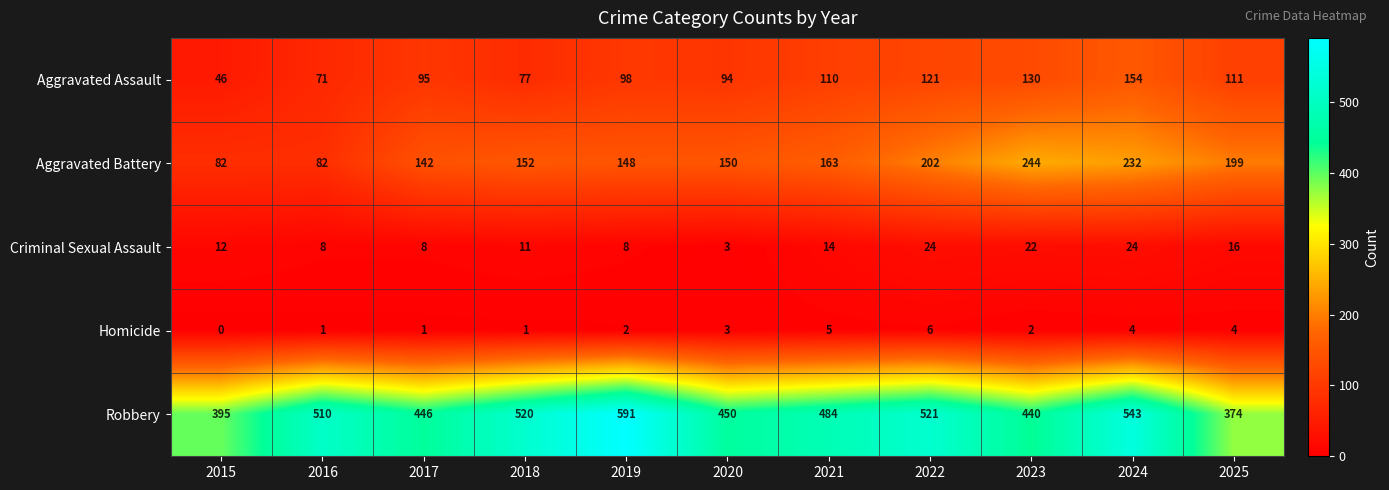

What is the sum of the Criminal Sexual Assault values at 2025 and 2018?

27